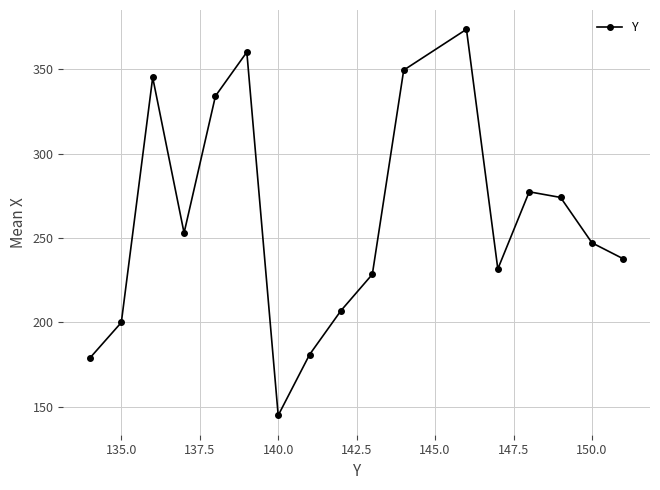

What is the difference between the second highest and second lowest values?

181.0